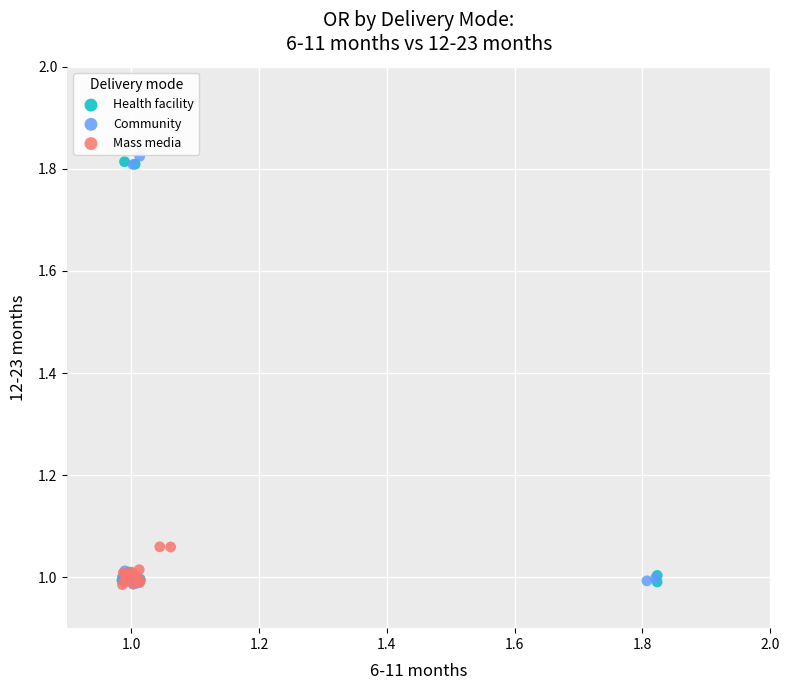

What are all the series names shown in the legend?

Health facility, Community, Mass media